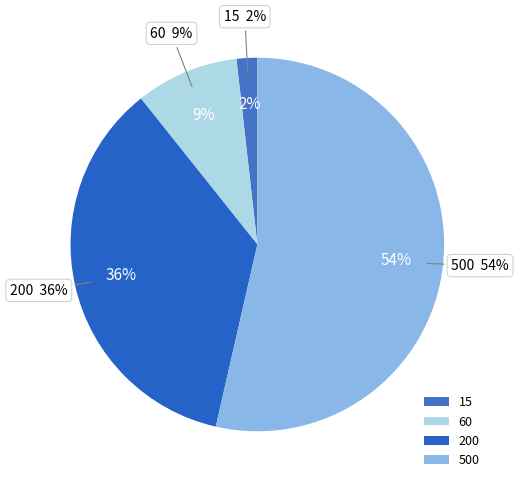

How many segments does this pie chart have?

4